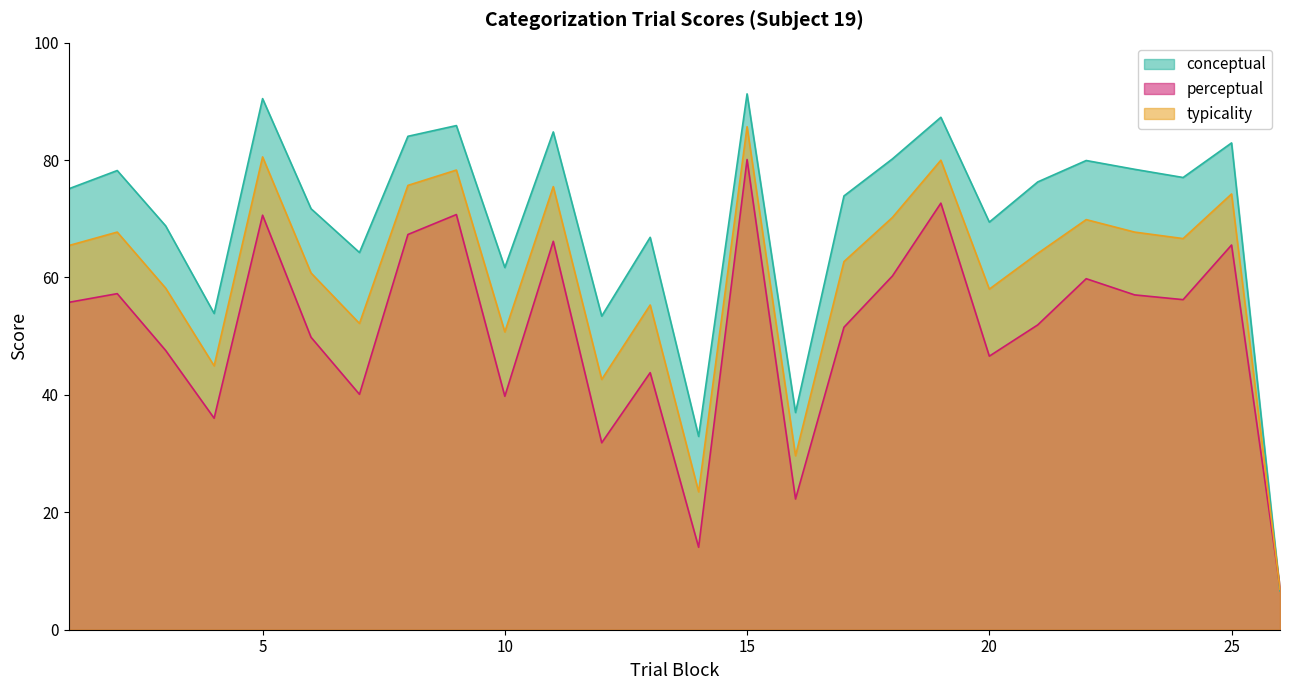

Which series has the largest total across all categories?

conceptual